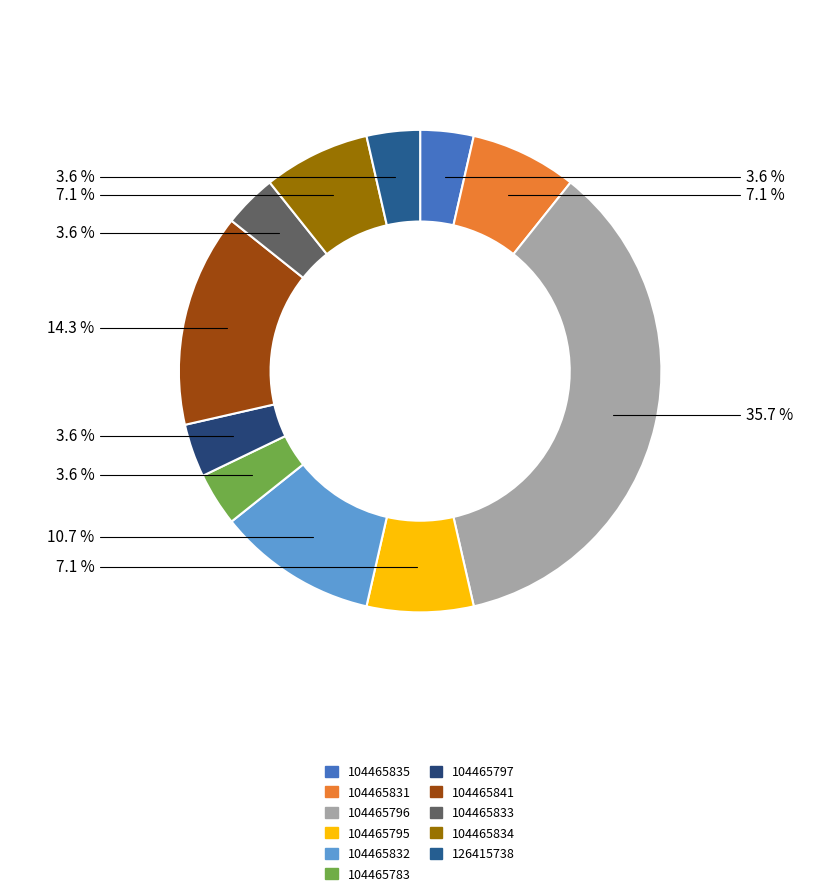

What is the change in value from 104465795 to 126415738?

-1